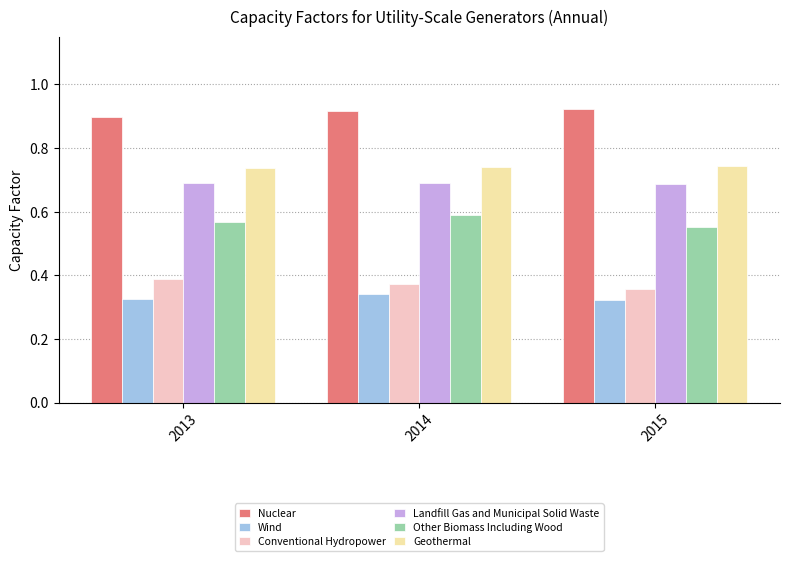

Is it true that Landfill Gas and Municipal Solid Waste equals 0.7 at 2015?

True